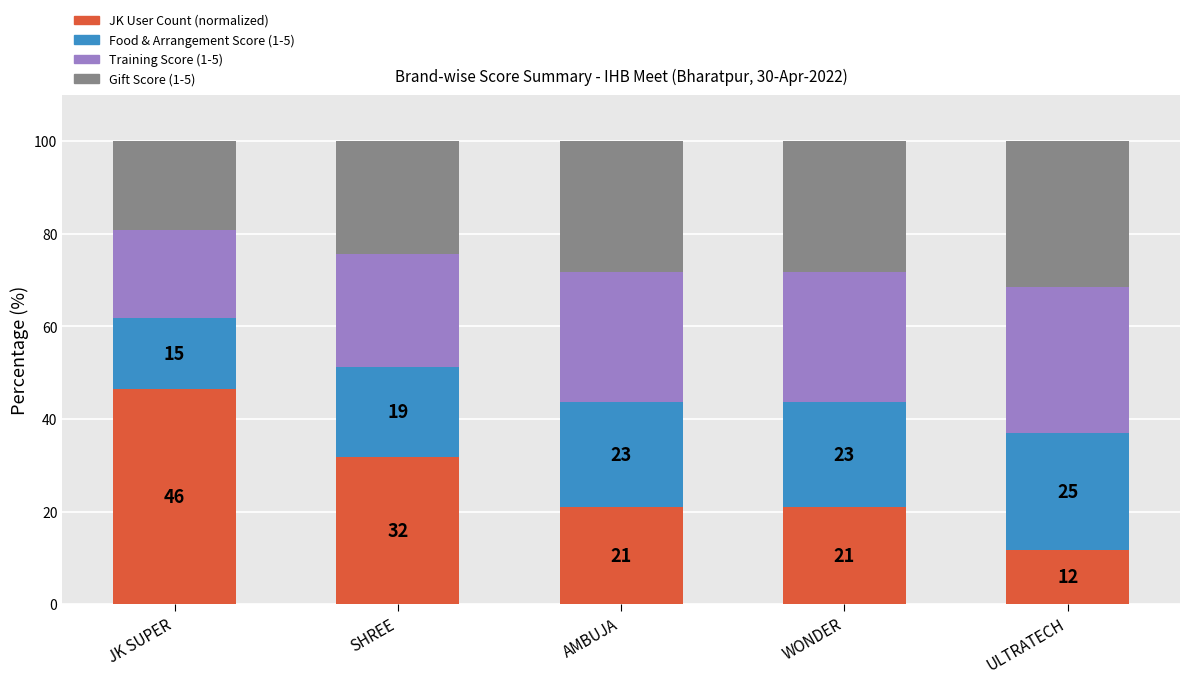

Between SHREE and WONDER, which series saw the biggest shift?

JK User Count (normalized)